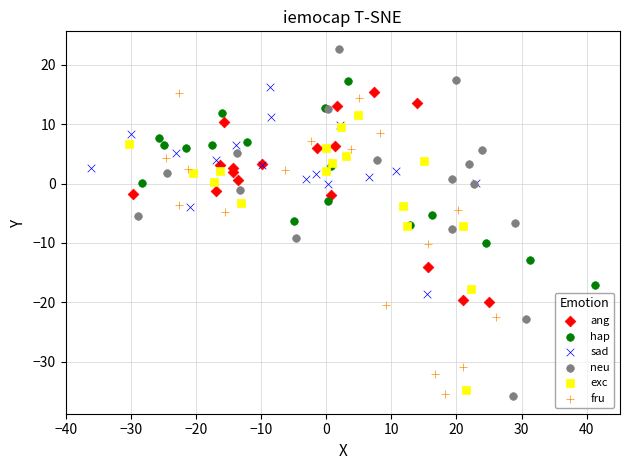

Which series reaches the maximum Y coordinate?

neu